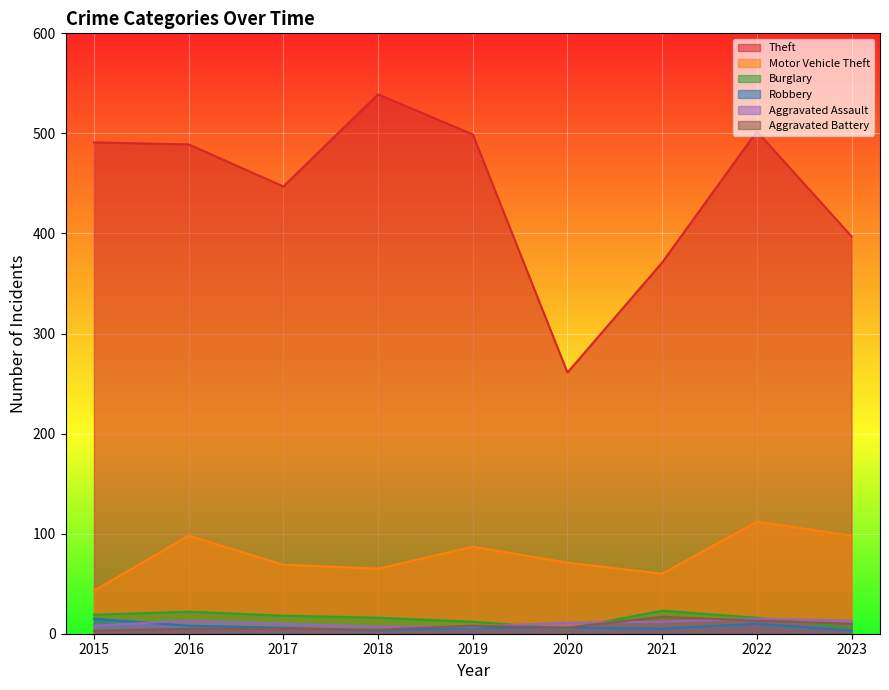

In Motor Vehicle Theft, how many points are lower than both neighbors (excluding endpoints)?

2